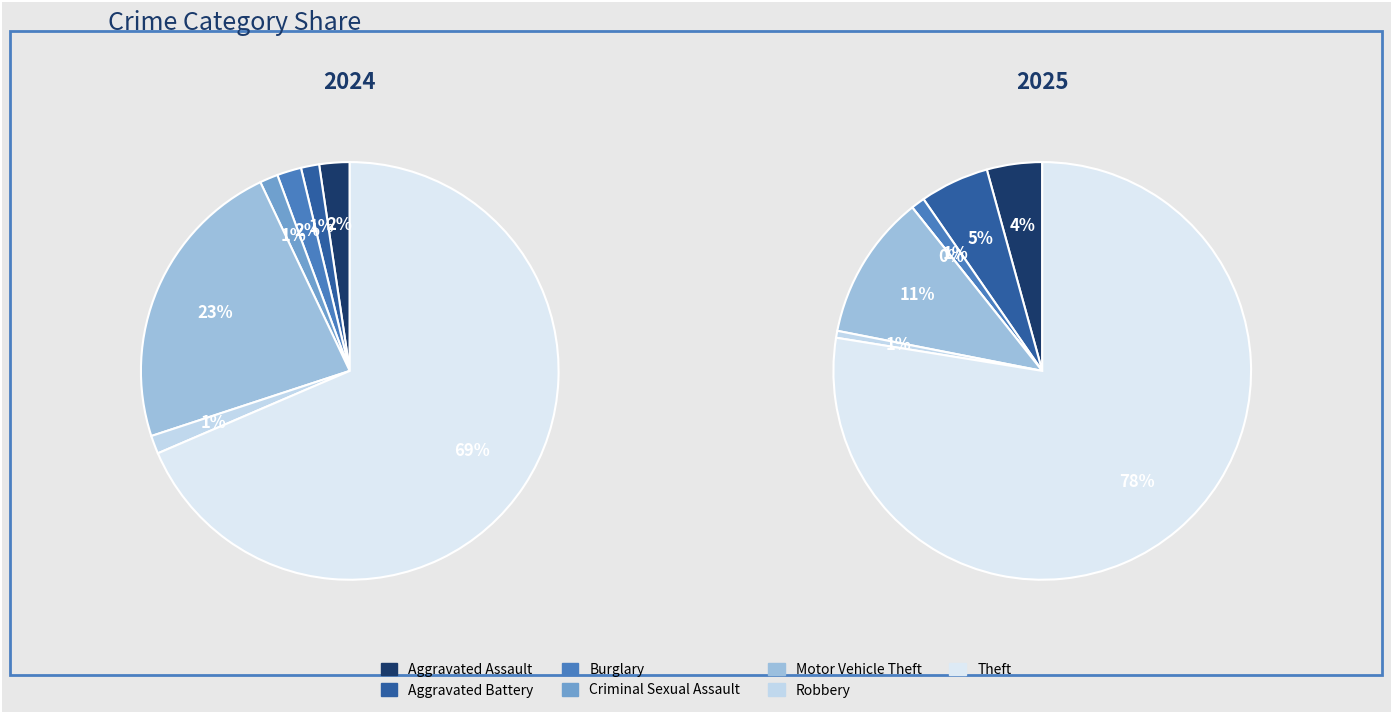

How many segments does this pie chart have?

7